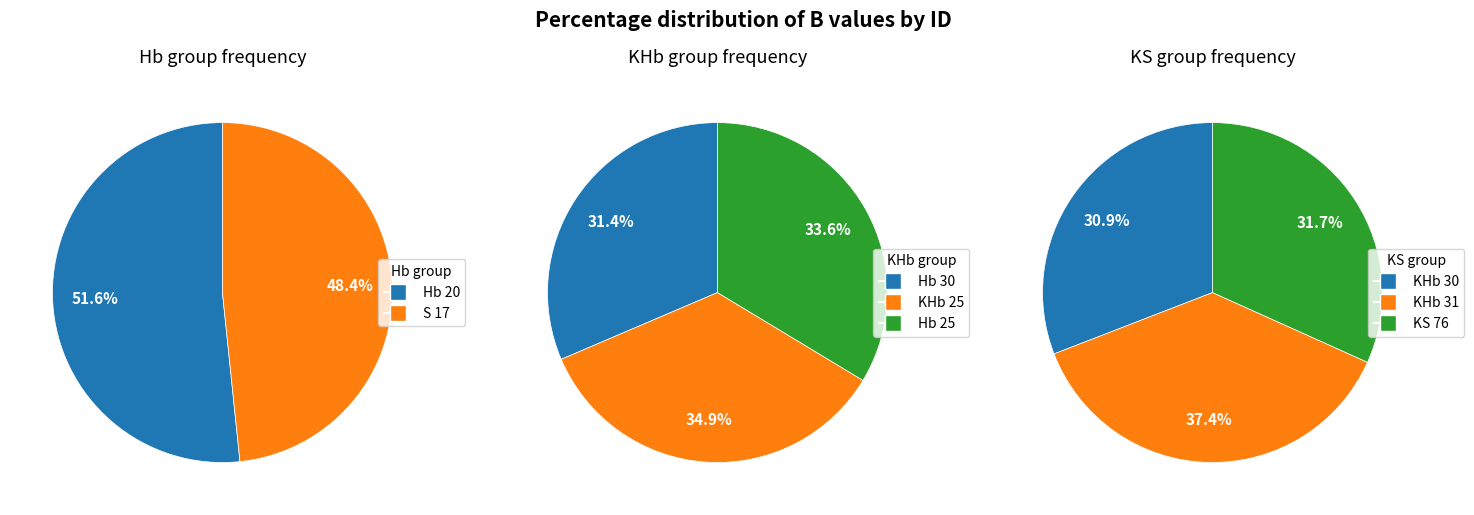

Is it true that Hb 25 is 18% of the pie?

False